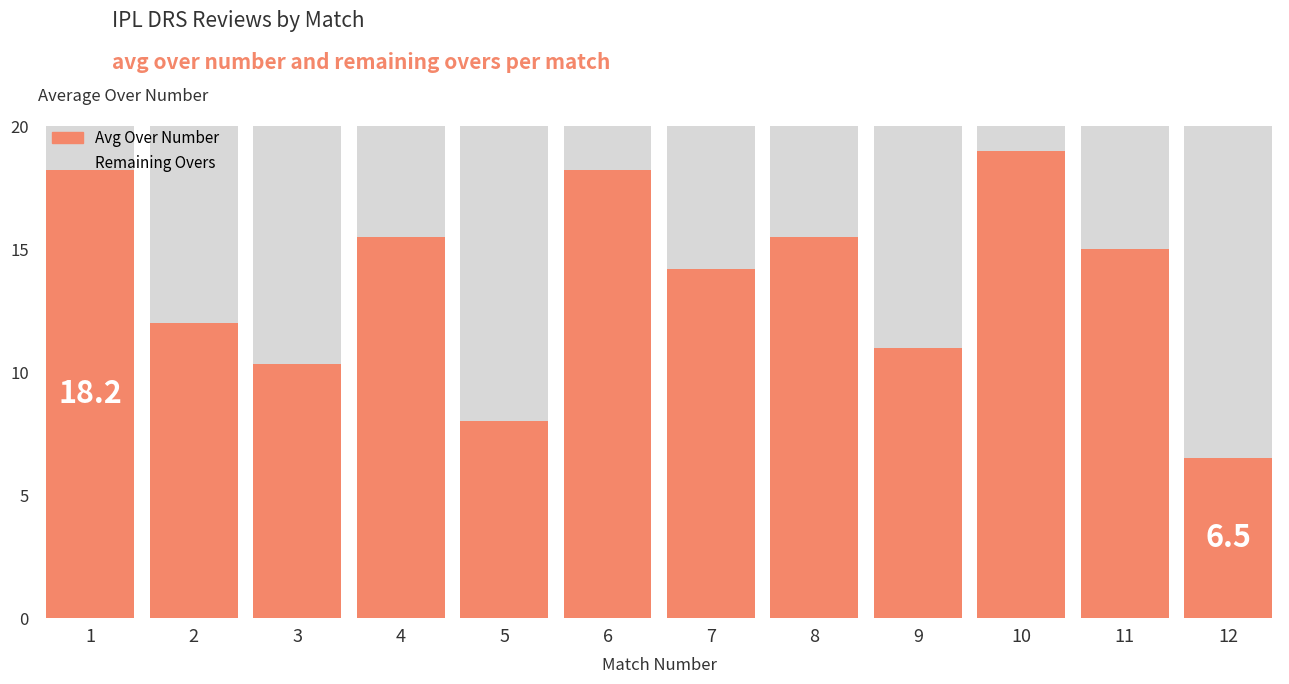

What is the lowest value of the Avg Over Number series?

6.5